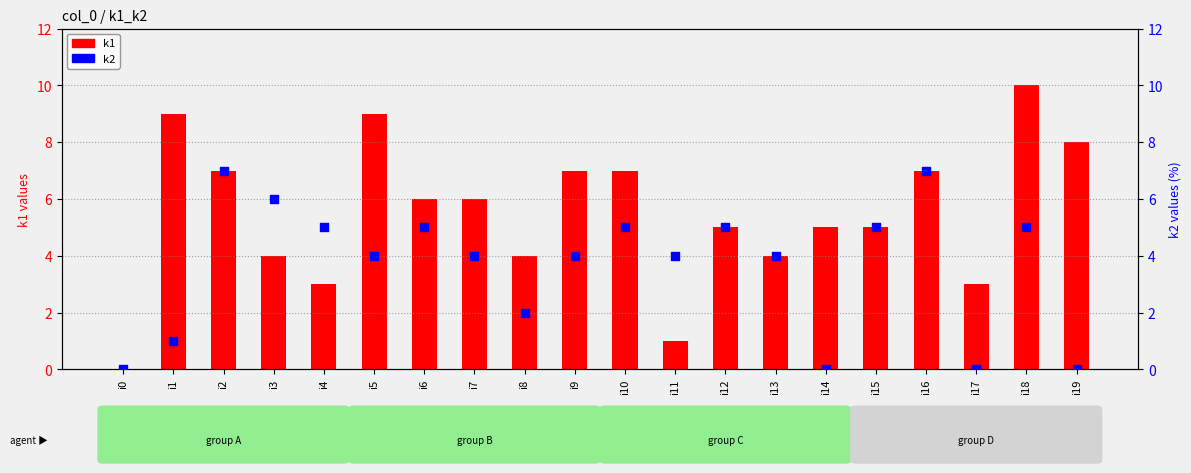

Which series has the largest total across all categories?

k1